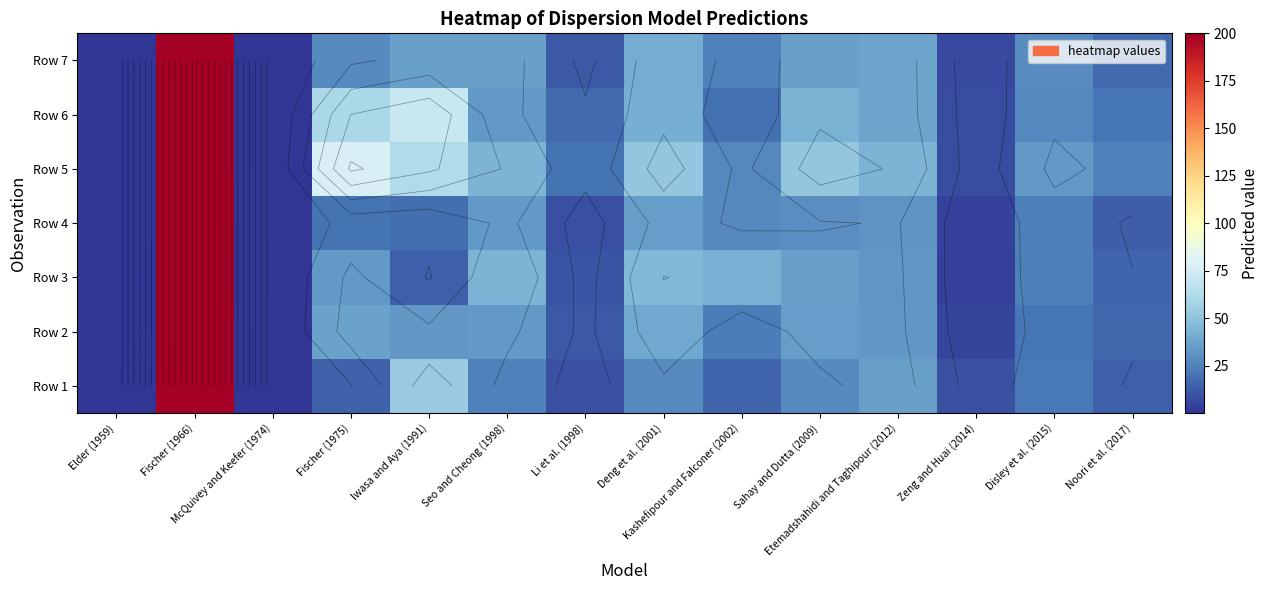

Rank the series at Sahay and Dutta (2009) from highest to lowest value.

Row 5, Row 6, Row 3, Row 7, Row 2, Row 4, Row 1